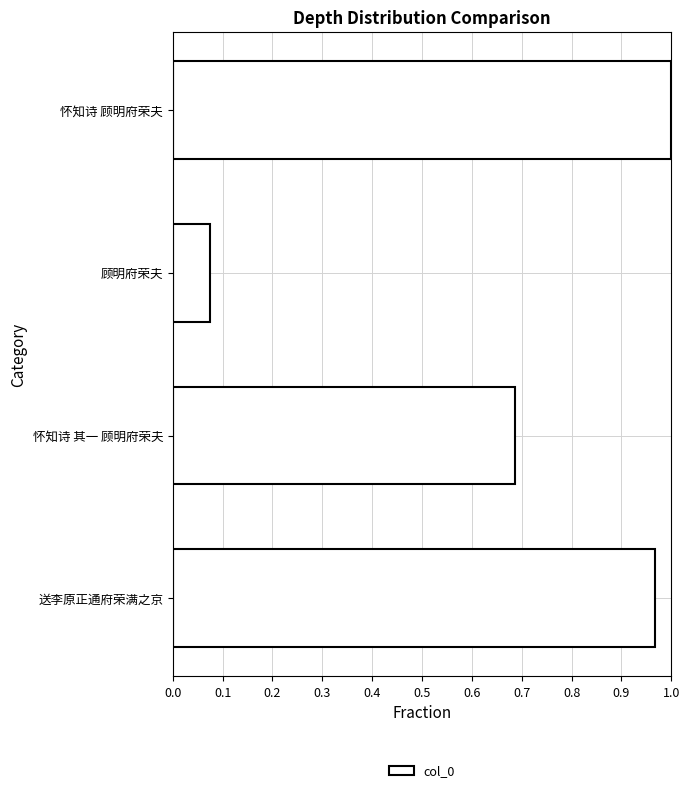

What is the label of the 4th bar from the bottom?

怀知诗 顾明府荣夫